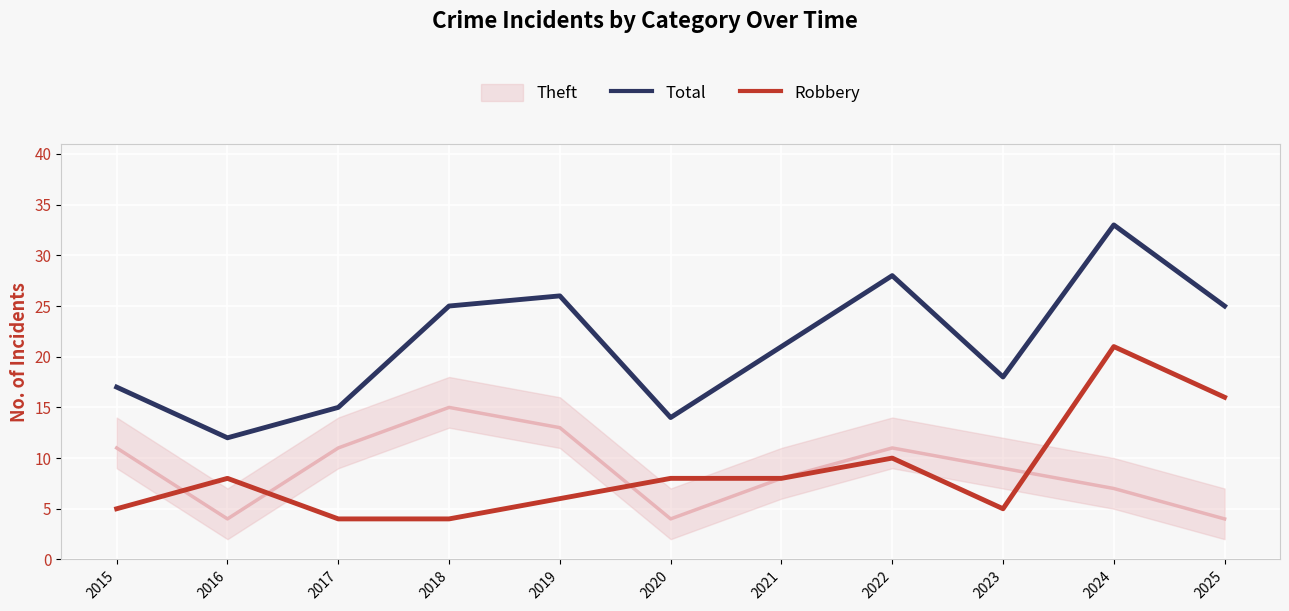

How many lines are shown in the chart?

2